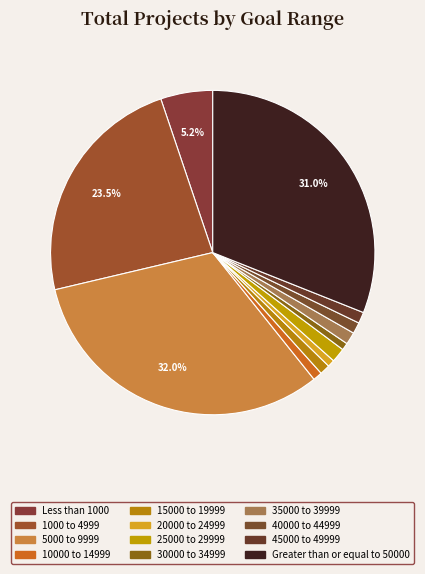

Is it true that 15000 to 19999 is 11% of the pie?

False